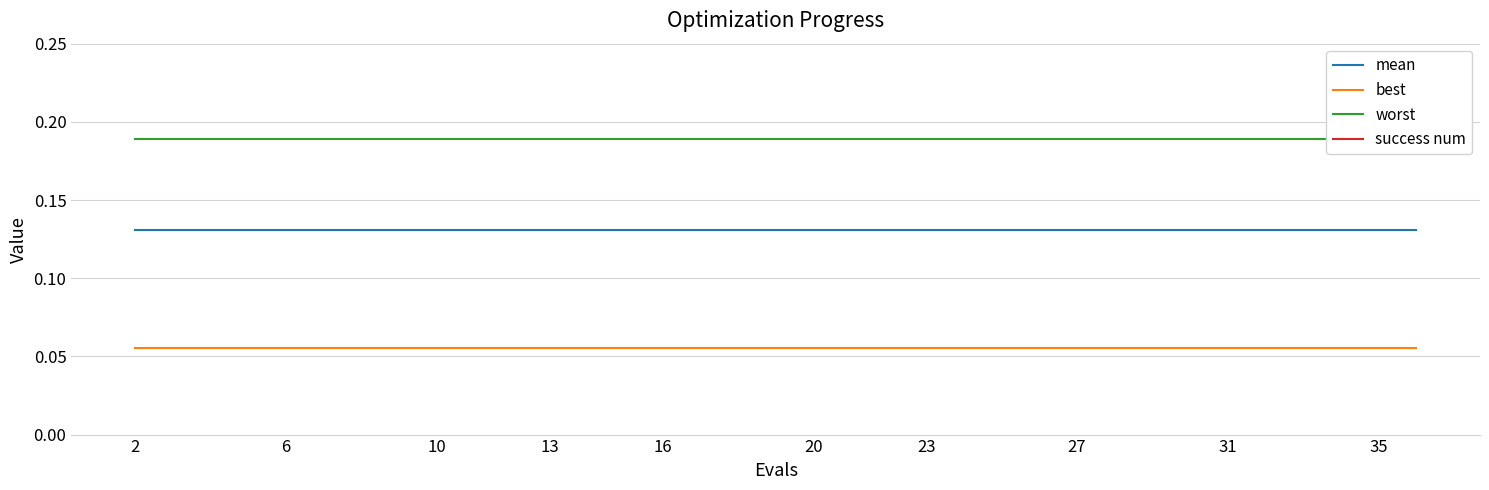

Rank the series by their maximum value, from lowest to highest.

best, mean, worst, success num